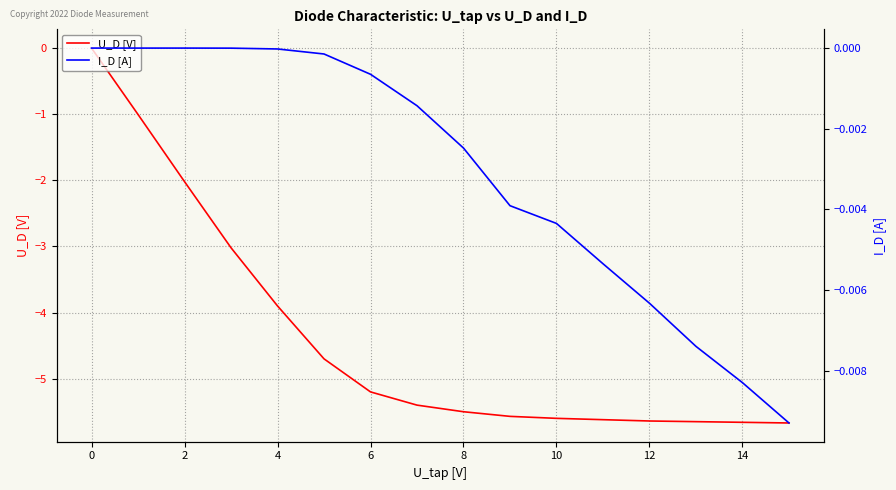

The value of U_D [V] at 12 is -5.6. True or false?

True